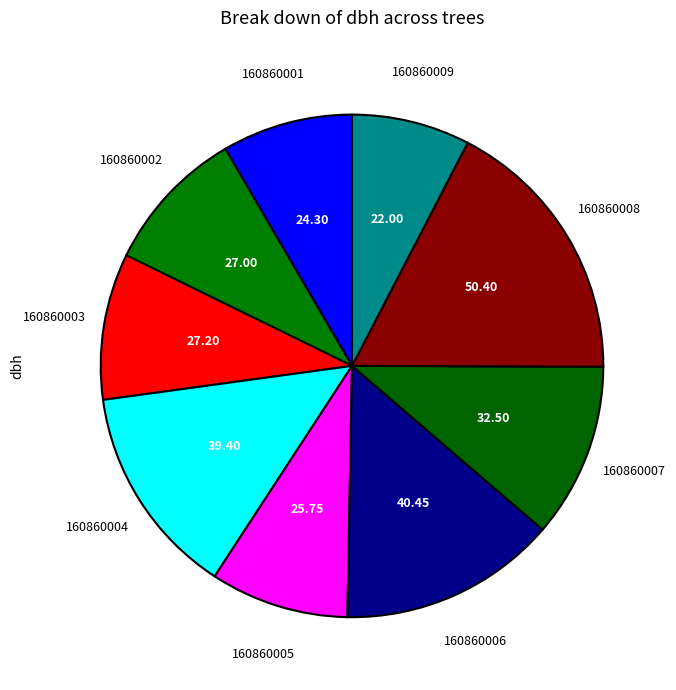

To the nearest percent, what is the difference between the largest and smallest slice percentages?

10%